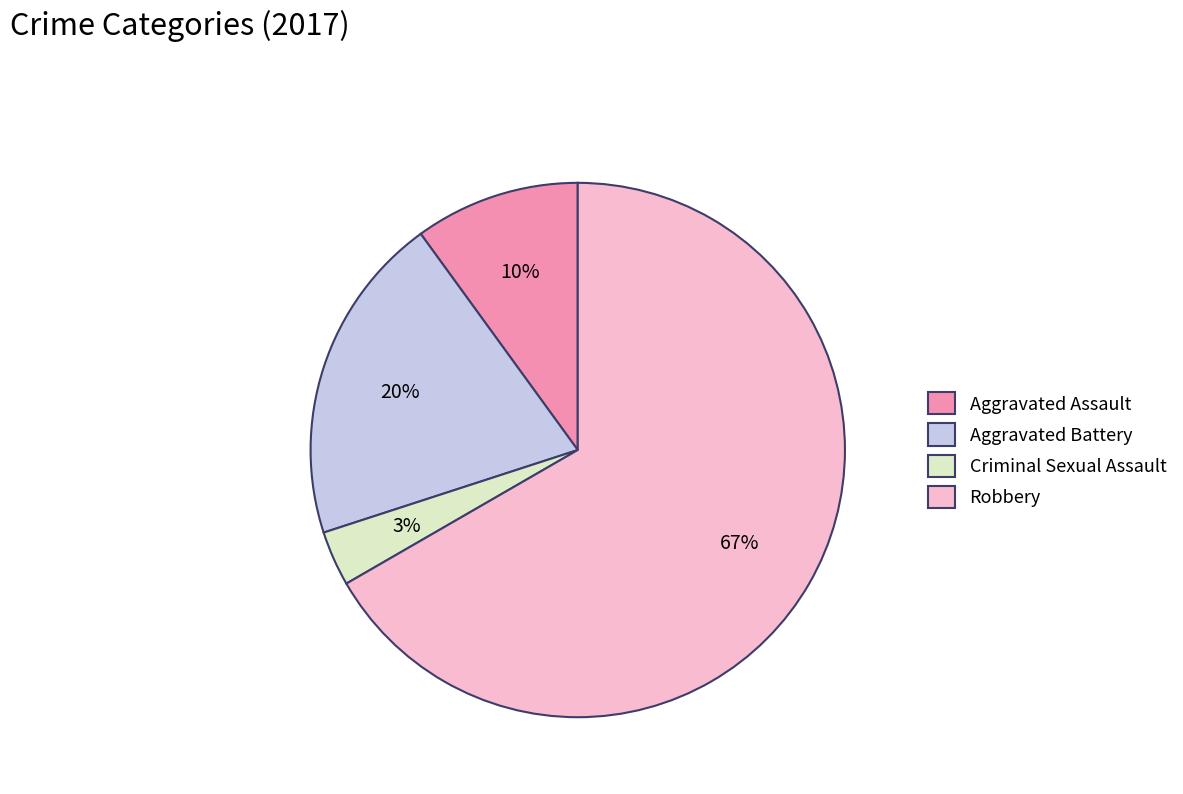

How many slices are in this pie chart?

4